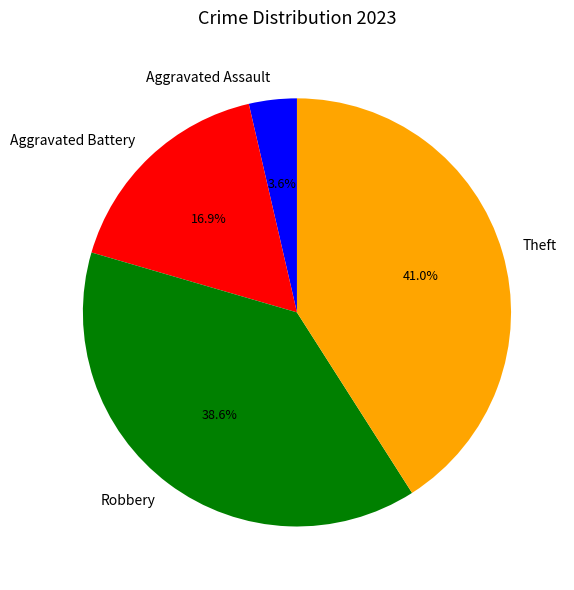

What percentage is the Theft slice, to the nearest percent?

41%